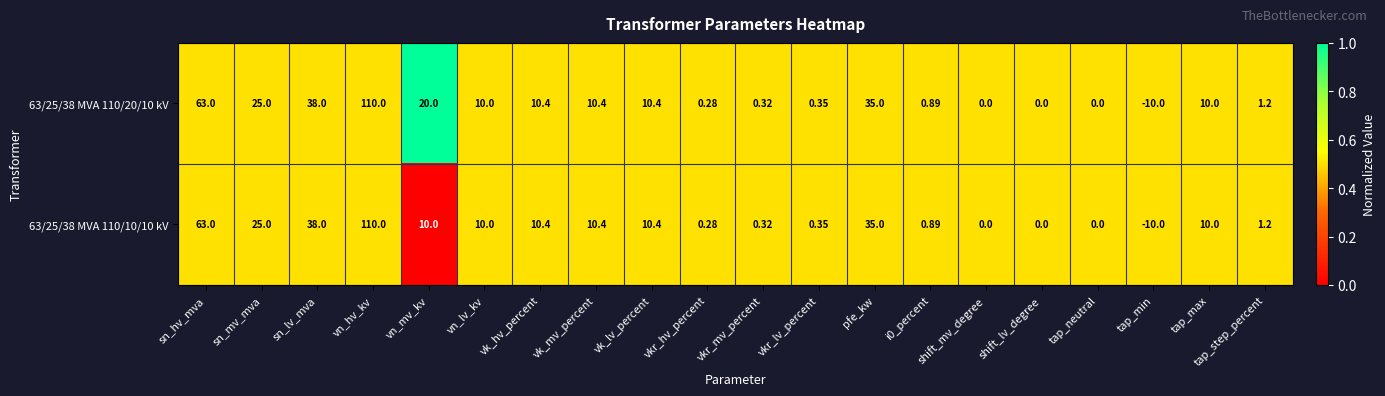

Which category has the highest value in the 63/25/38 MVA 110/10/10 kV series?

vn_hv_kv